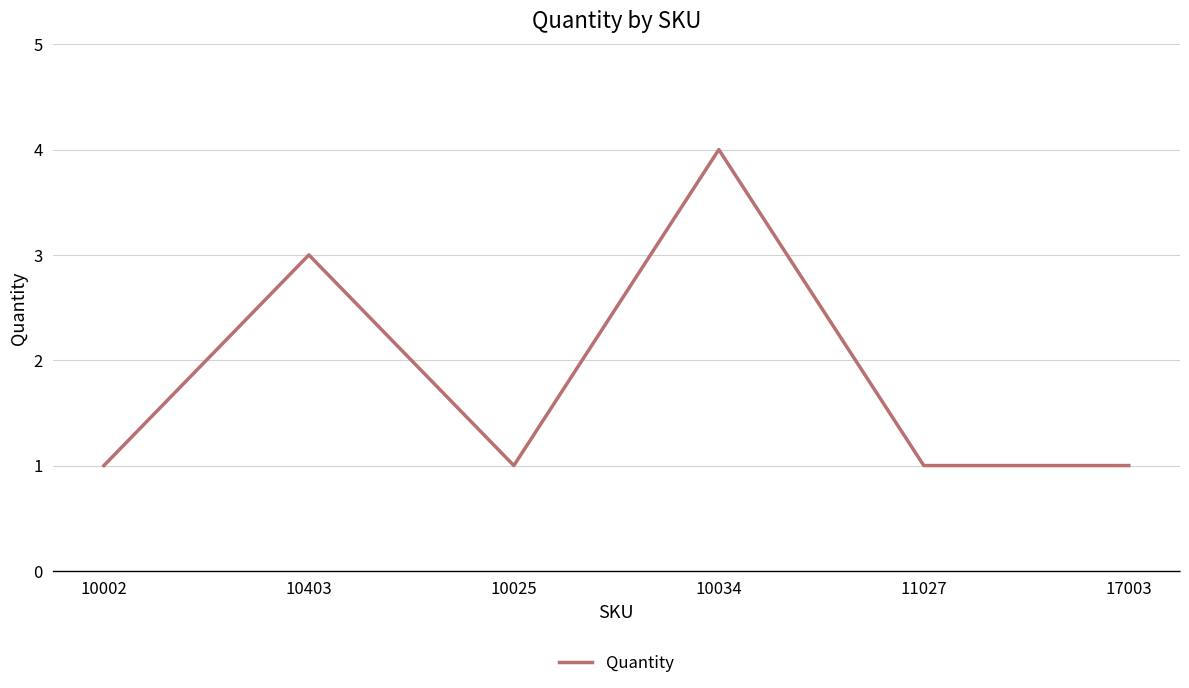

What is the ratio of the value at 10034 to the value at 11027?

4.0